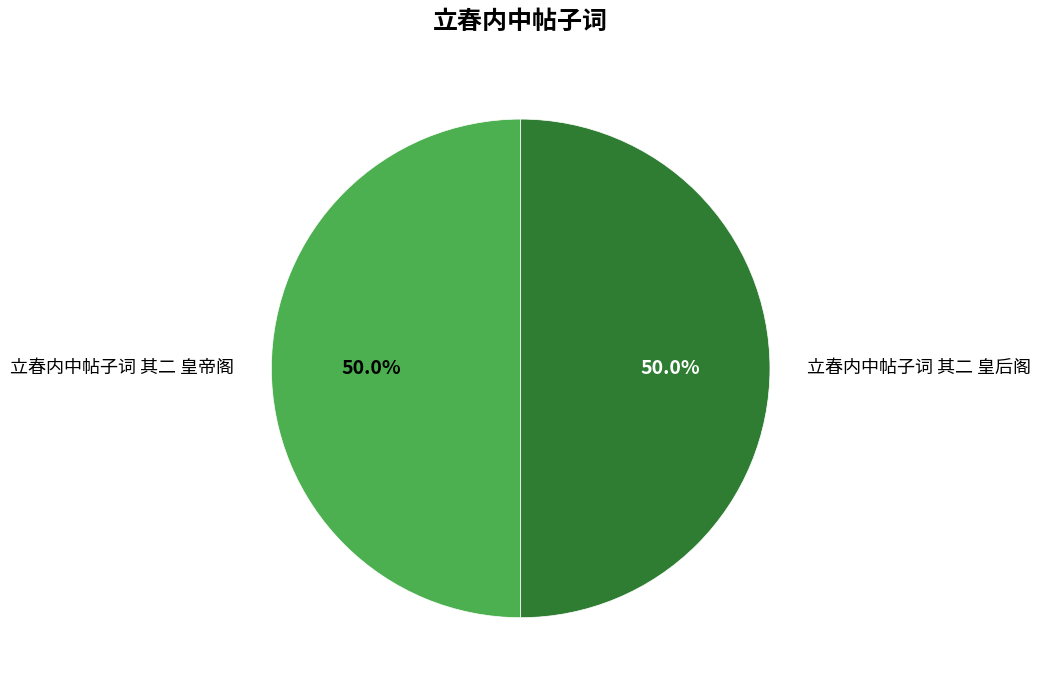

Approximately how many times larger is the value at 立春内中帖子词 其二 皇后阁 compared to 立春内中帖子词 其二 皇帝阁?

1.0